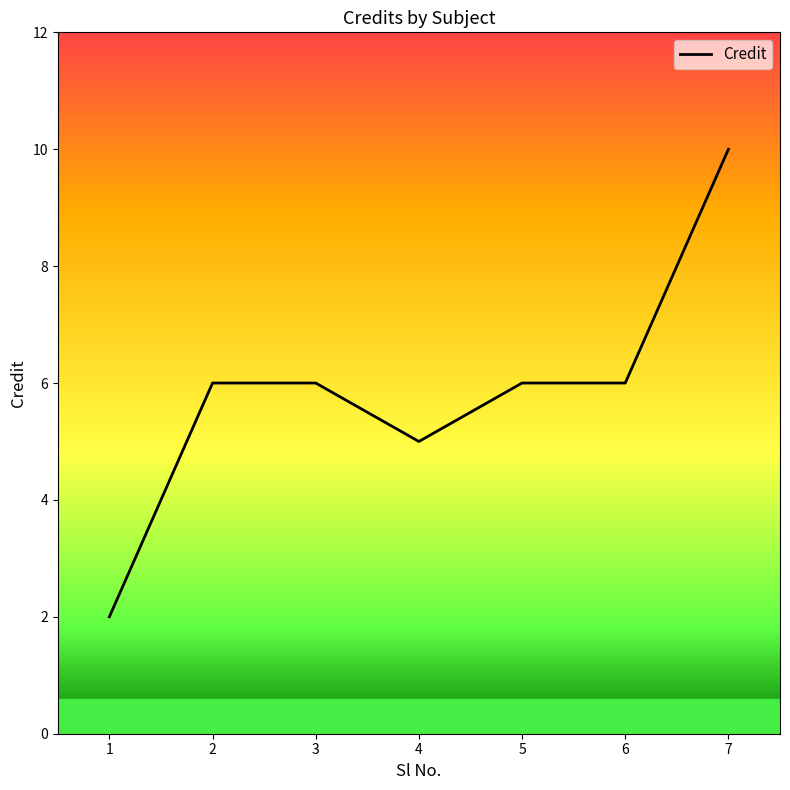

The value at 5 is 4. True or false?

False